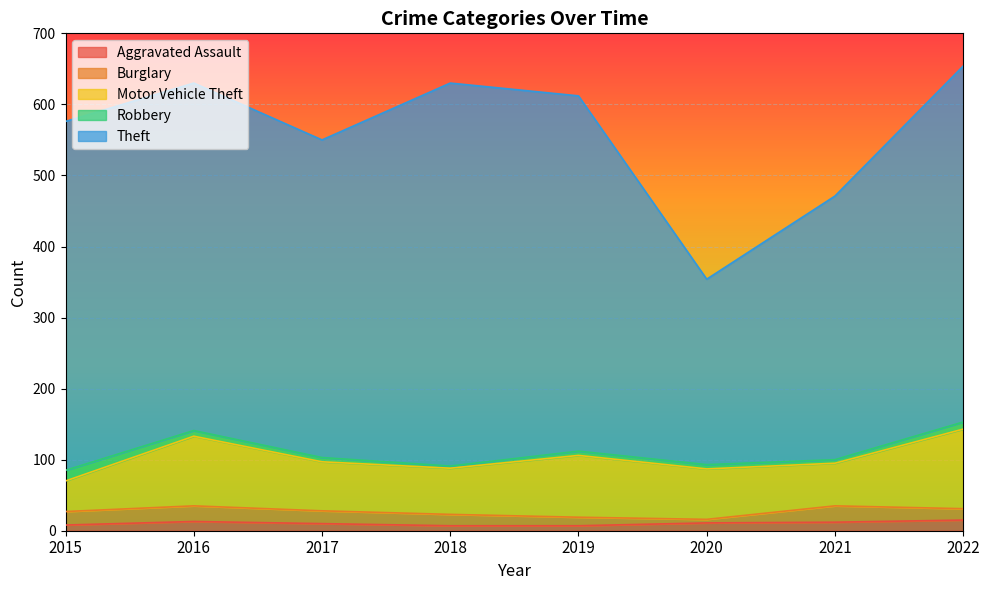

Which category has the lowest value in the Aggravated Assault series?

2018